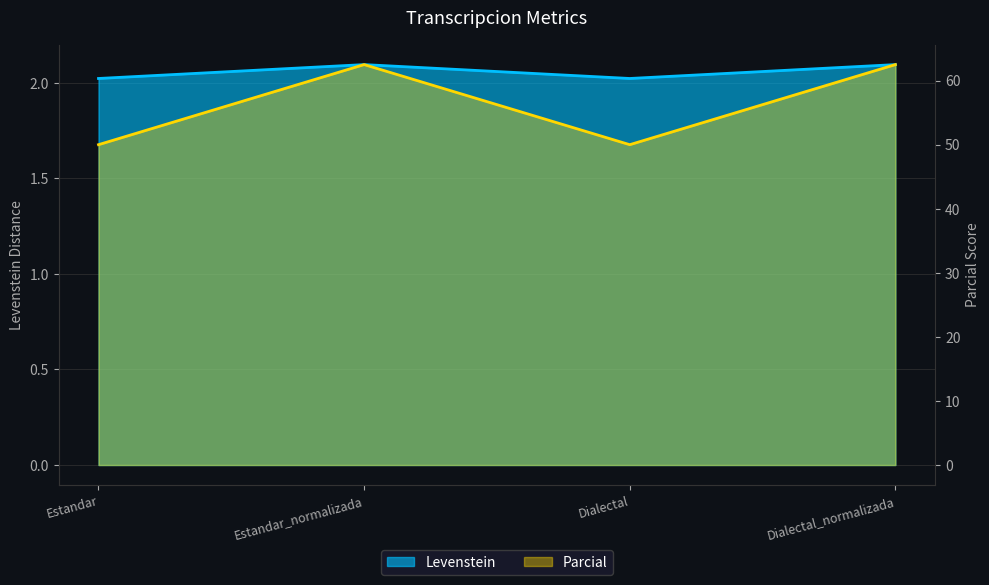

True or false: Parcial has a value of 62.5 at Estandar_normalizada.

True